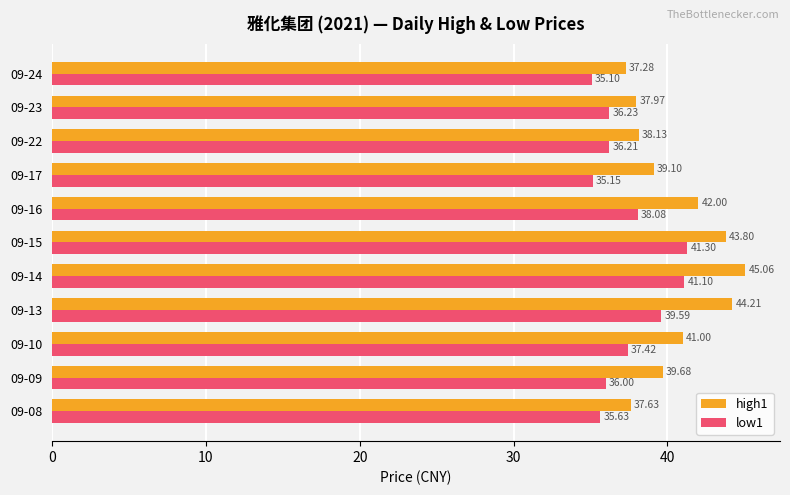

Which series changed the most between 09-23 and 09-24?

low1